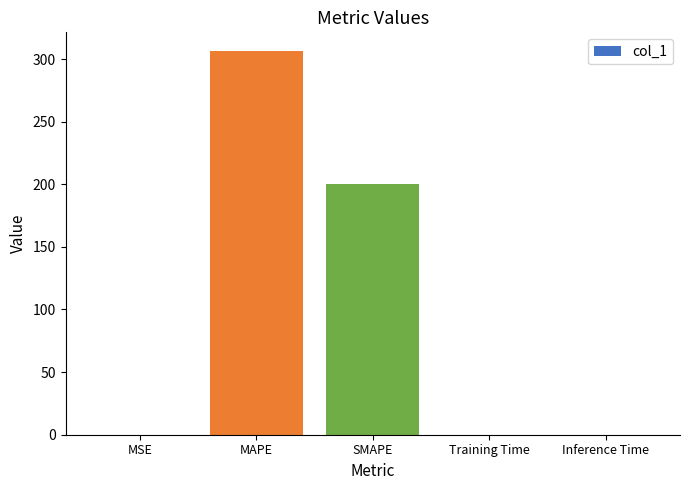

What value does the data have at SMAPE?

200.0